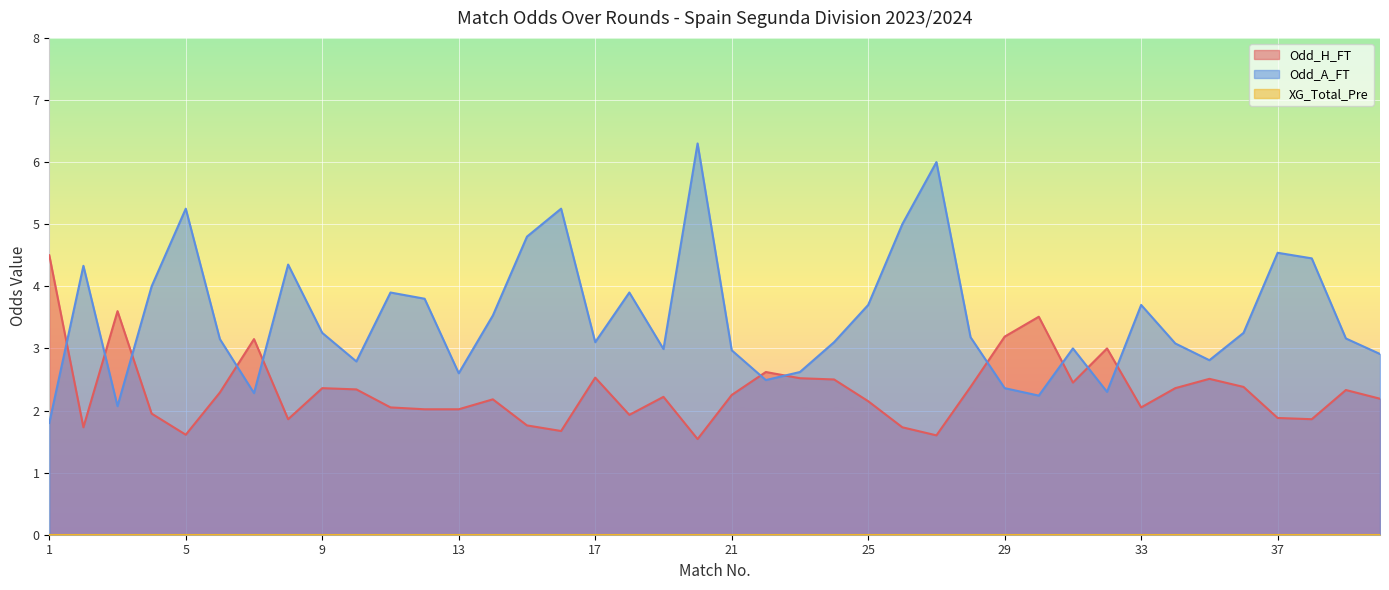

Count the number of categories in the chart.

40